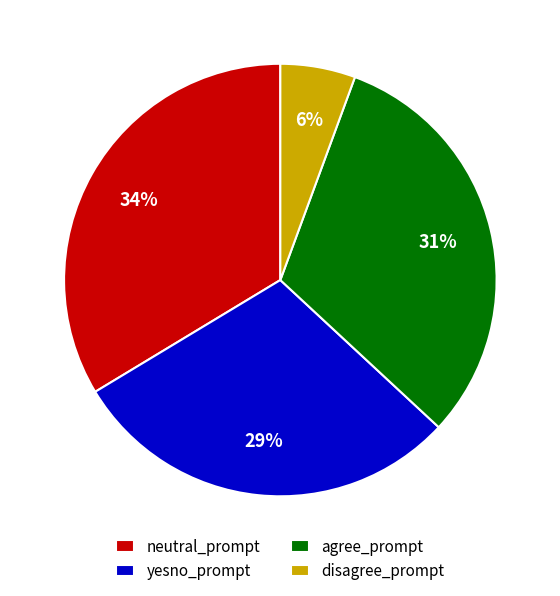

Which slice is the largest?

neutral_prompt